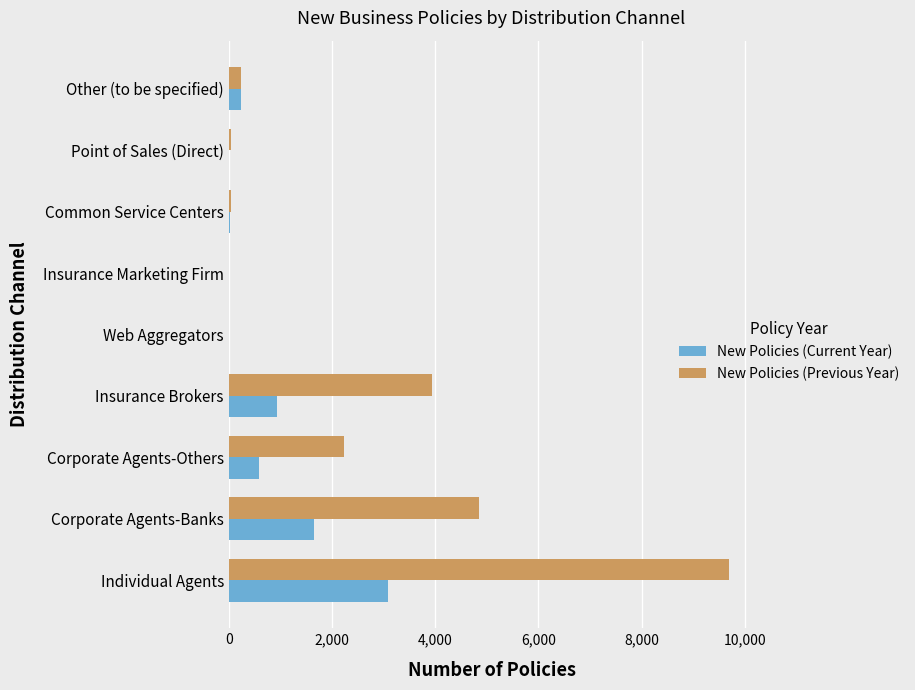

How many series are shown in this chart?

2